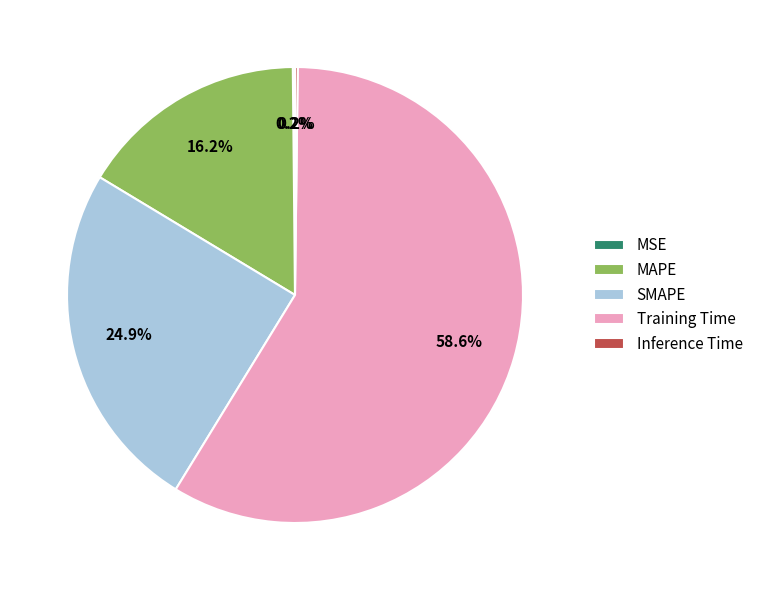

Does Training Time account for over 50% of the chart?

Yes